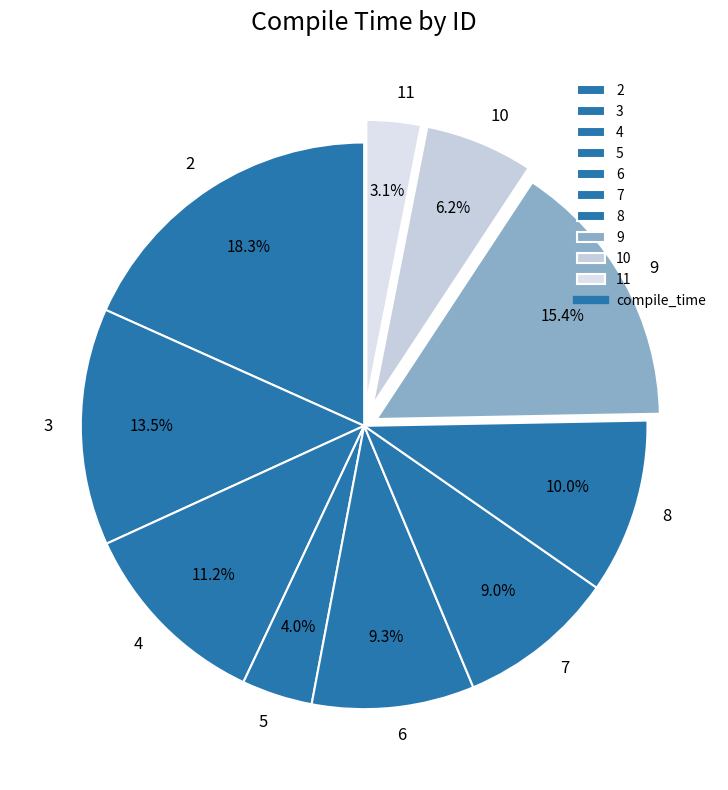

Is there a majority slice in this chart?

No